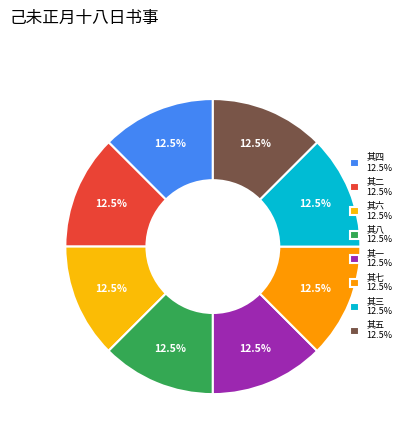

Count the number of slices in the pie.

8